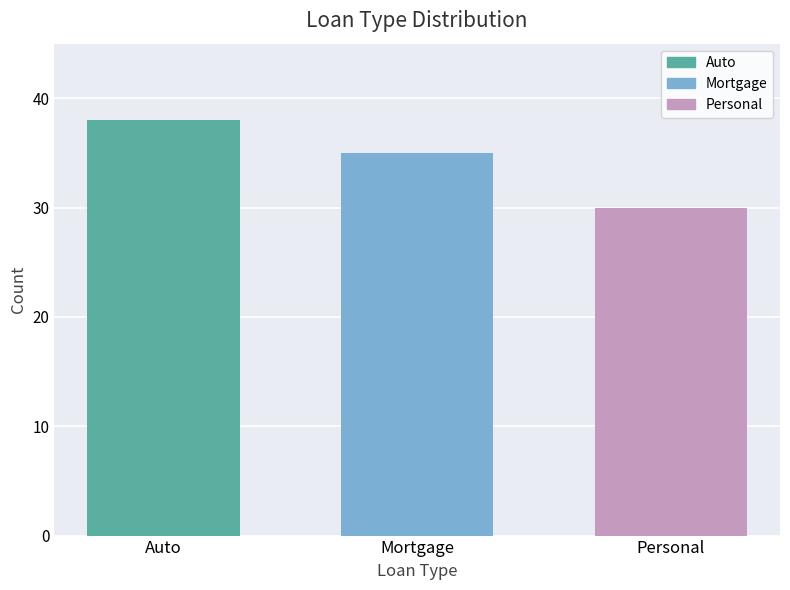

What is the change in value from Mortgage to Personal?

-5